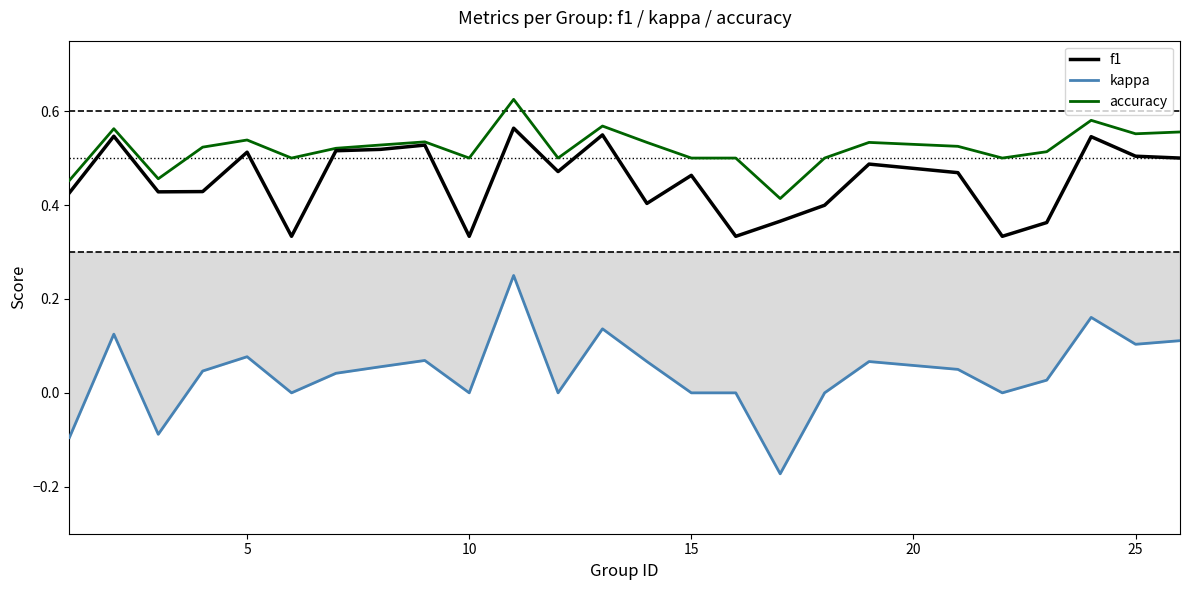

The accuracy series shows 0.2 at 15. True or false?

False